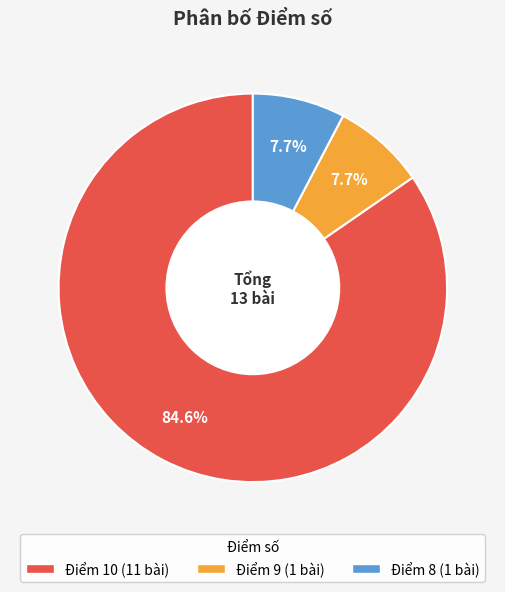

Is there a majority slice in this chart?

Yes